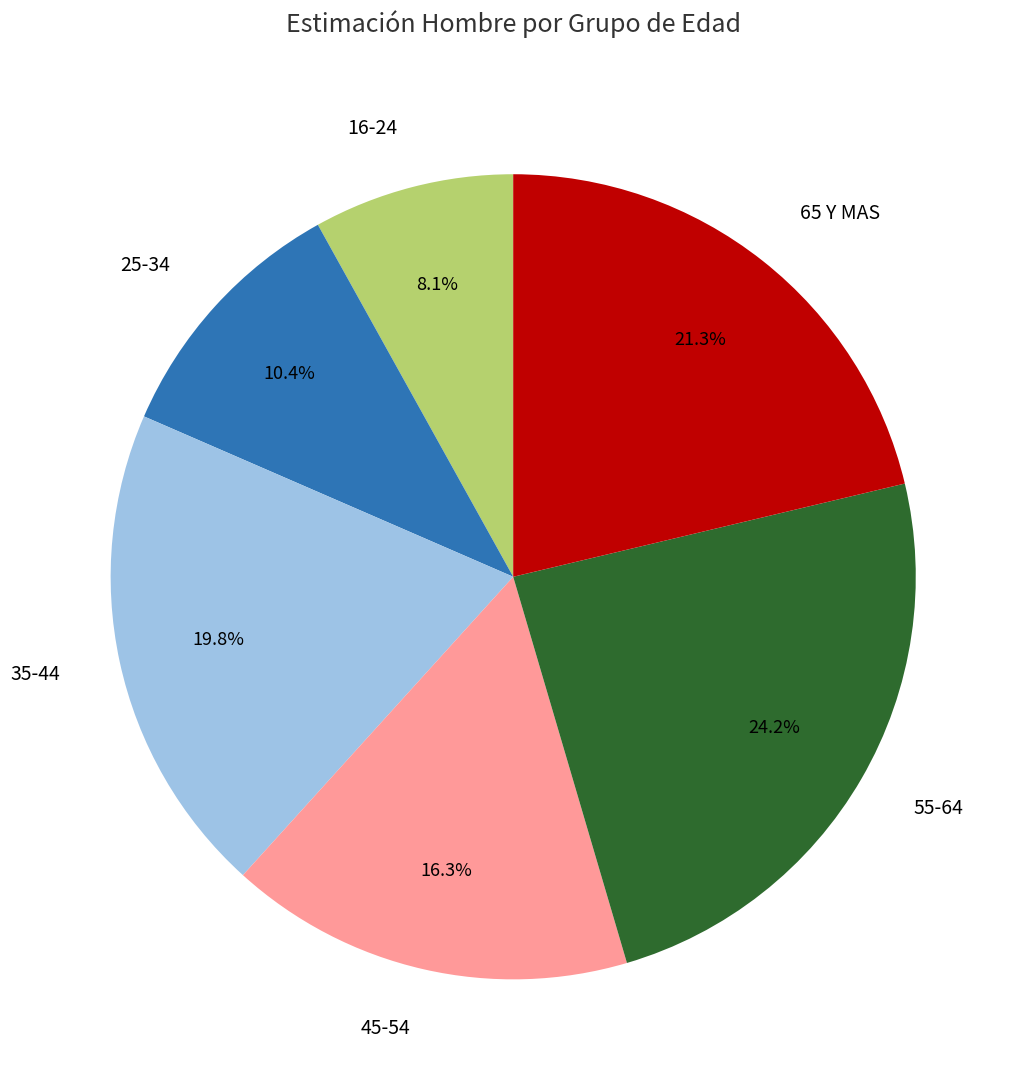

How much of the chart is everything except 35-44?

80.2%